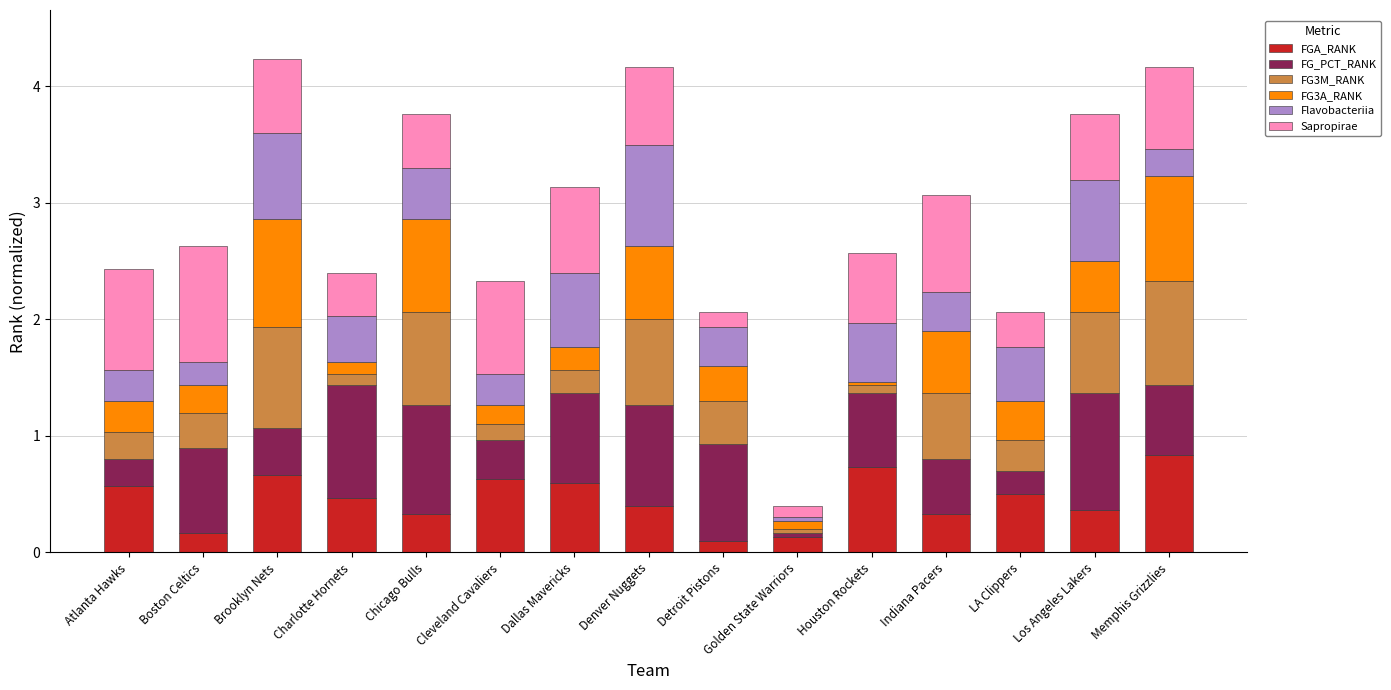

What is the total value across all series at Memphis Grizzlies?

4.2